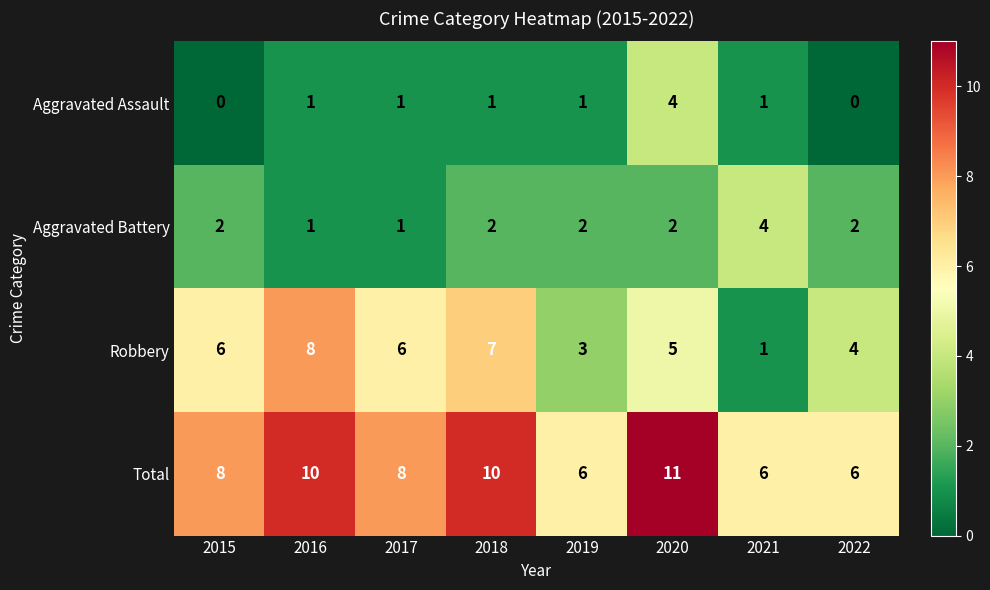

Which series has the largest total across all categories?

Total